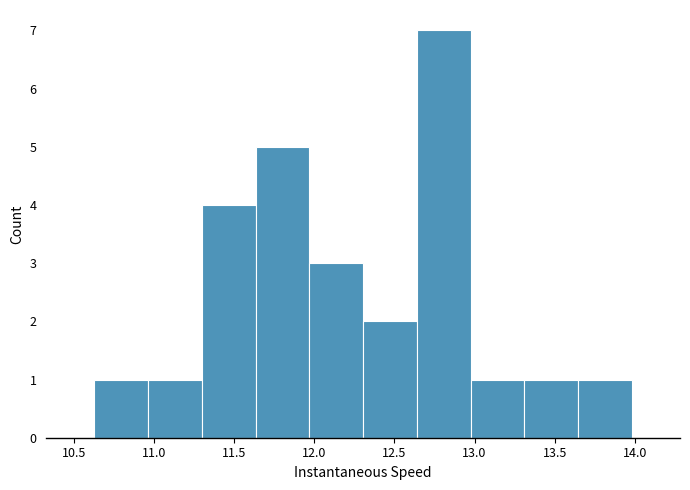

Reading left to right, list every bar in this chart as the range it spans on the x-axis followed by its height. Neither the bar edges nor the heights are printed on the chart, so give them approximately, as read against the axes.

10.65 to 10.95: 1
10.95 to 11.30: 1
11.30 to 11.65: 4
11.65 to 11.95: 5
11.95 to 12.30: 3
12.30 to 12.65: 2
12.65 to 13.00: 7
13.00 to 13.30: 1
13.30 to 13.65: 1
13.65 to 14.00: 1